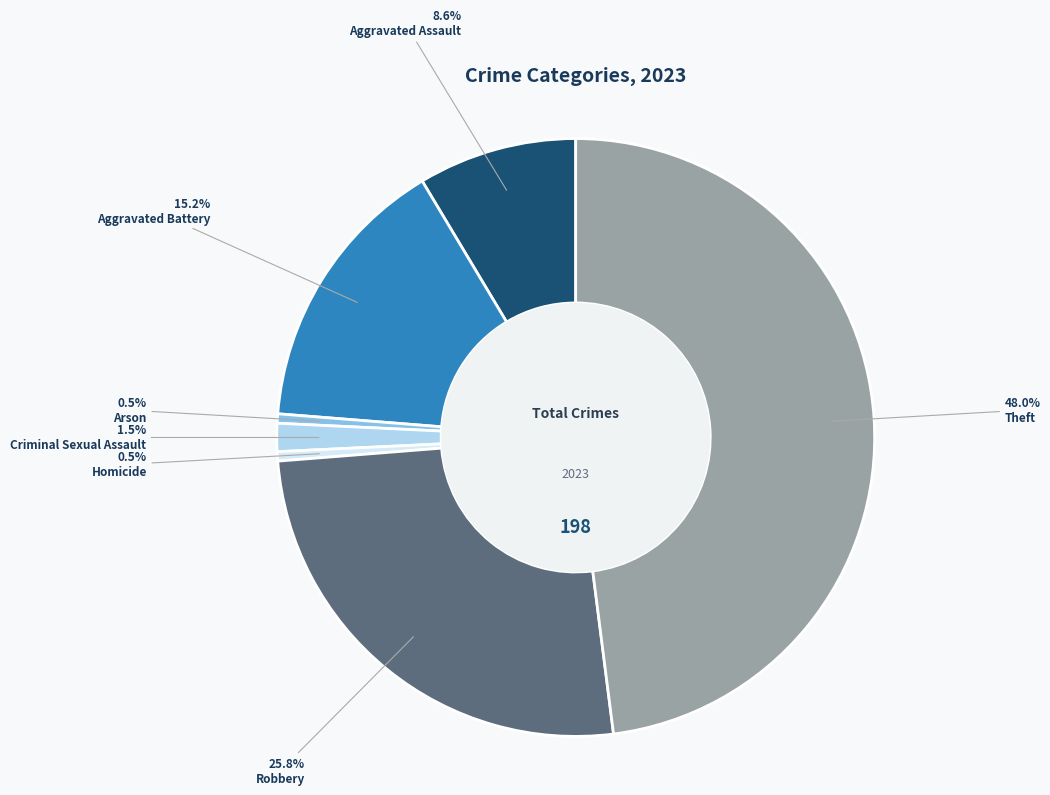

To the nearest percent, what percentage of the pie is Robbery?

26%